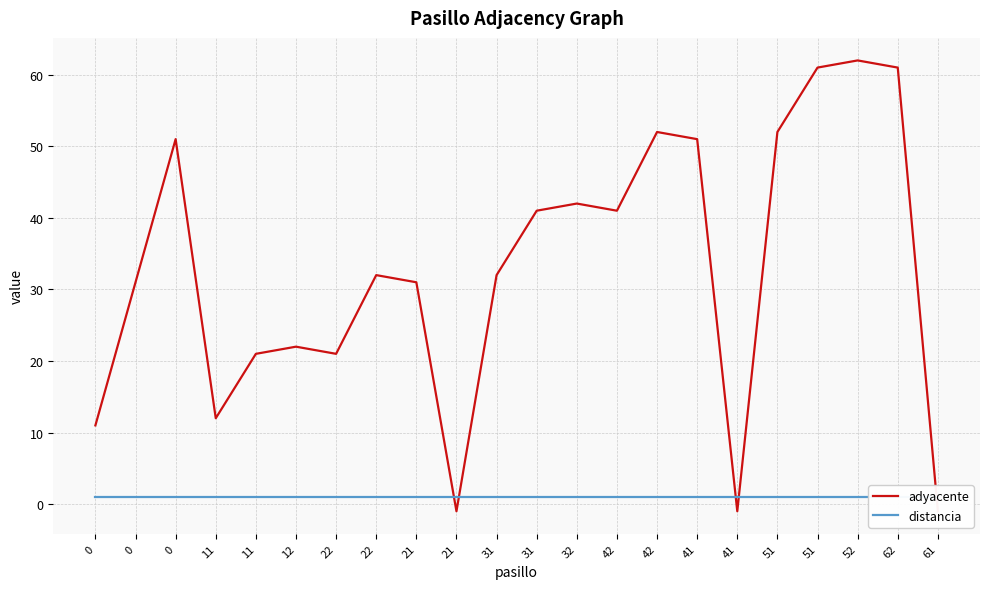

Is the value of adyacente at 32 greater than the value of distancia at 31?

Yes